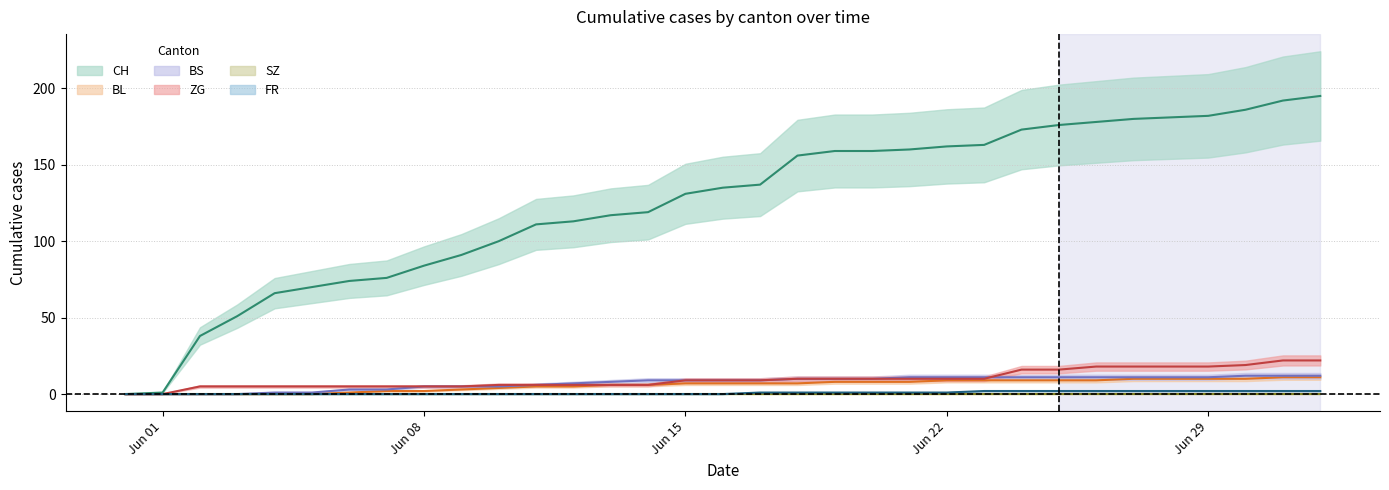

At which label does FR reach its minimum?

2020-05-31